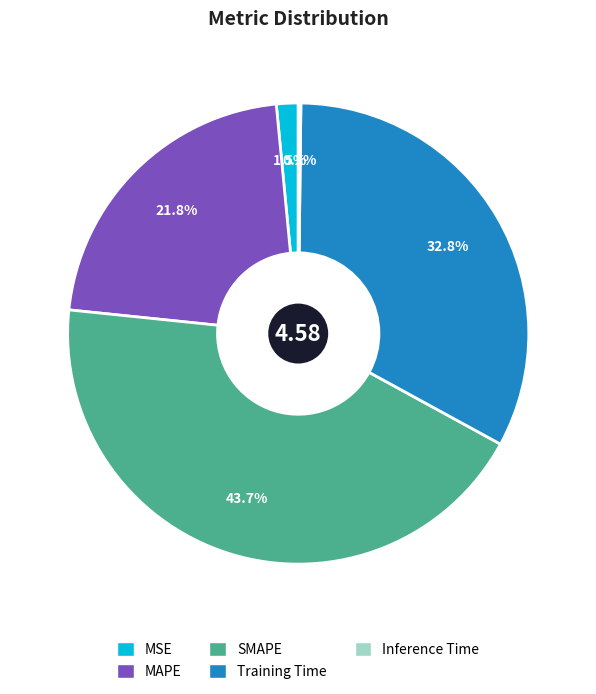

What is the largest slice in the pie chart?

SMAPE